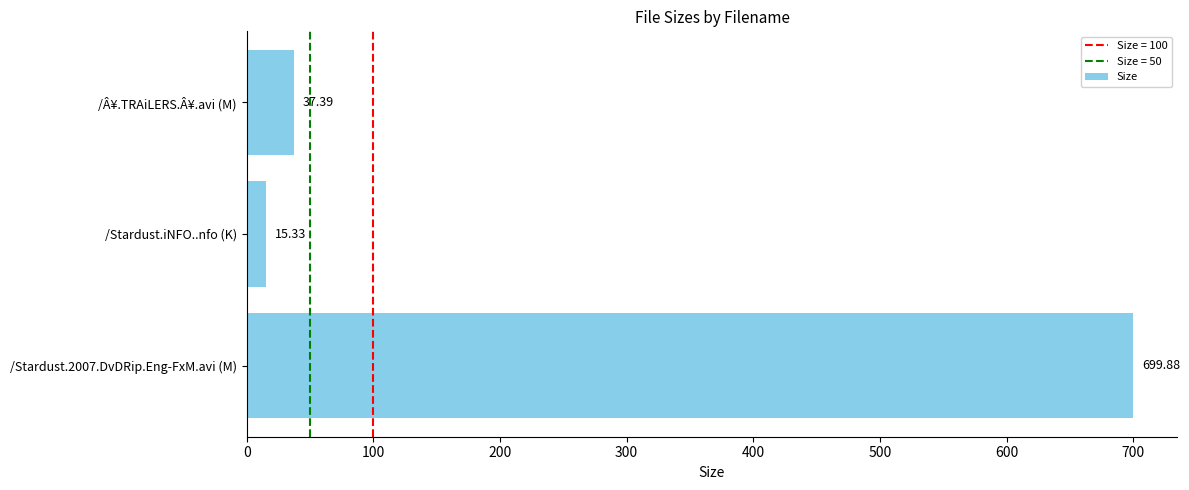

Which label corresponds to the smallest value in the chart?

/Stardust.iNFO..nfo (K)